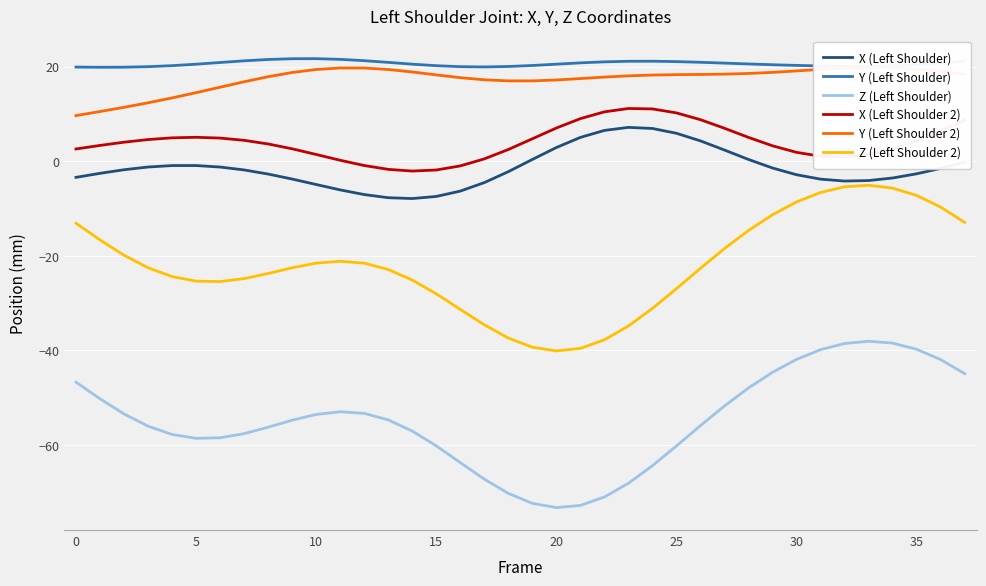

What is the greatest value displayed?

21.7